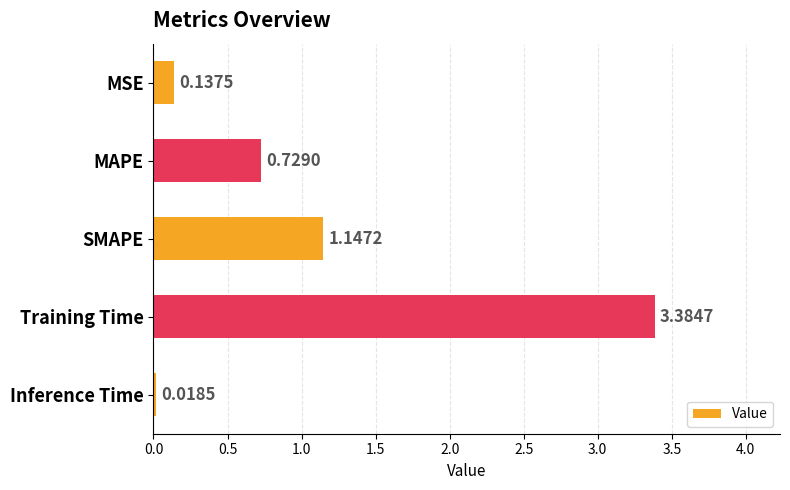

Which has a higher value, MAPE or Training Time?

Training Time